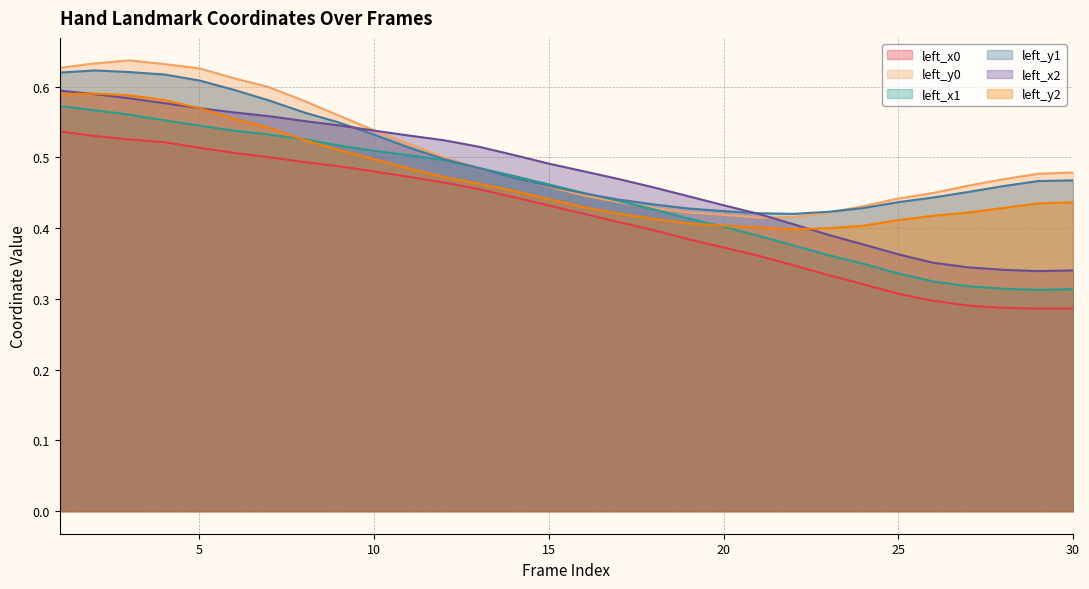

At how many categories does at least one series exceed 0?

30